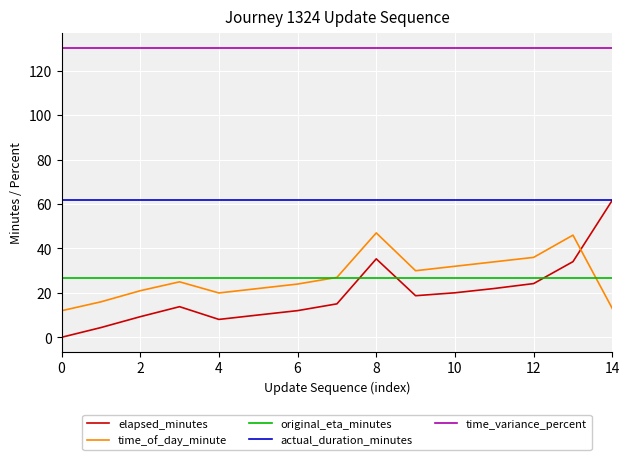

Which series has the largest range (max minus min)?

elapsed_minutes